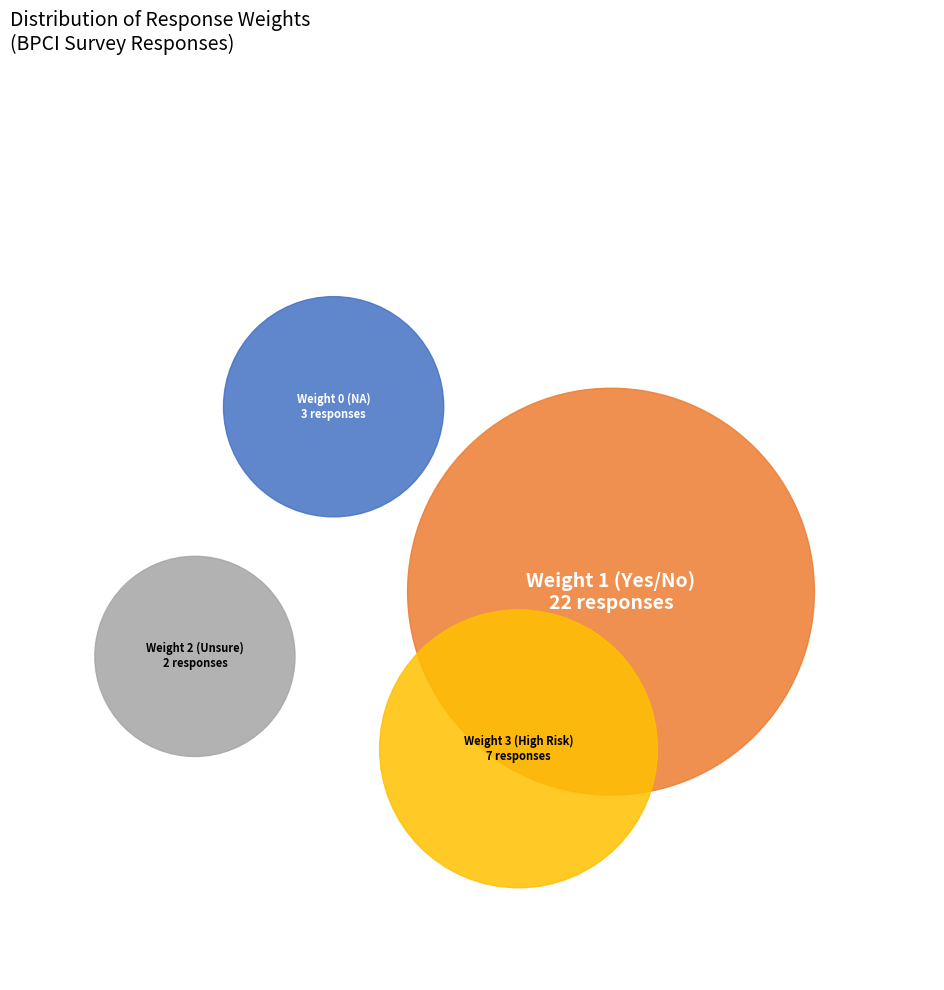

To the nearest percent, what percentage of the pie is Weight 0 (NA)?

9%